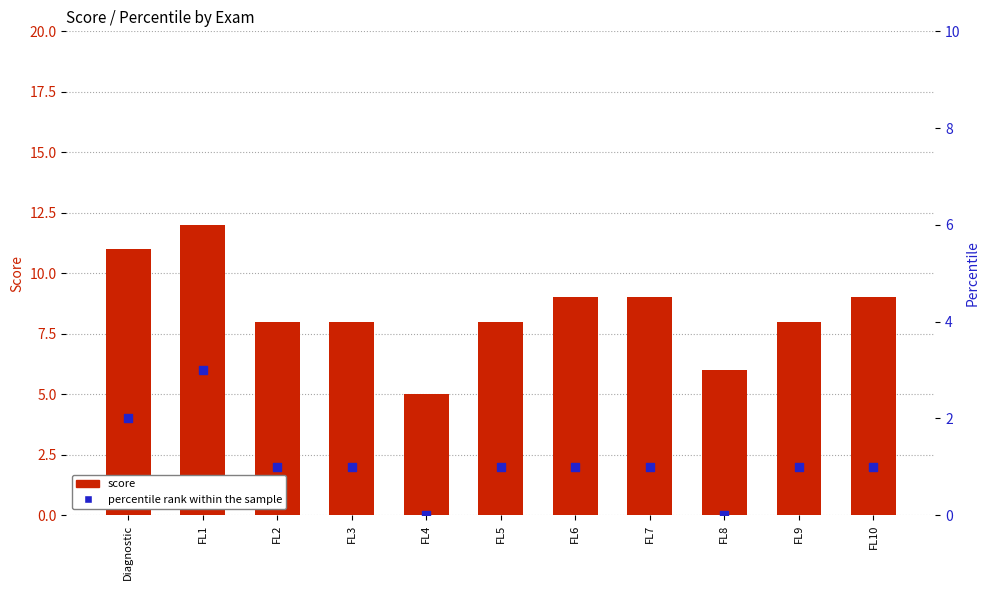

At which category is the sum across all series the highest?

FL1